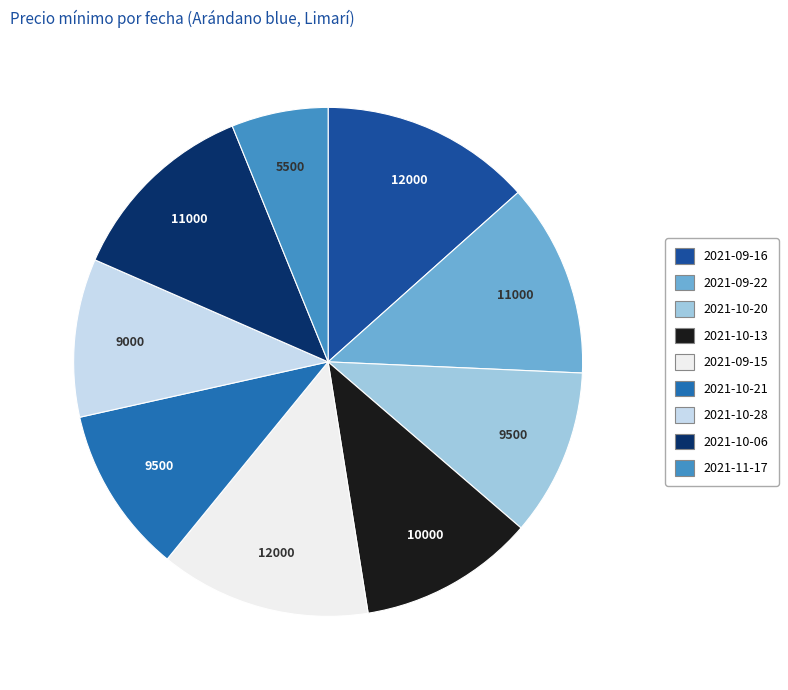

Combined, do 2021-09-16 and 2021-10-13 account for over 50%?

No